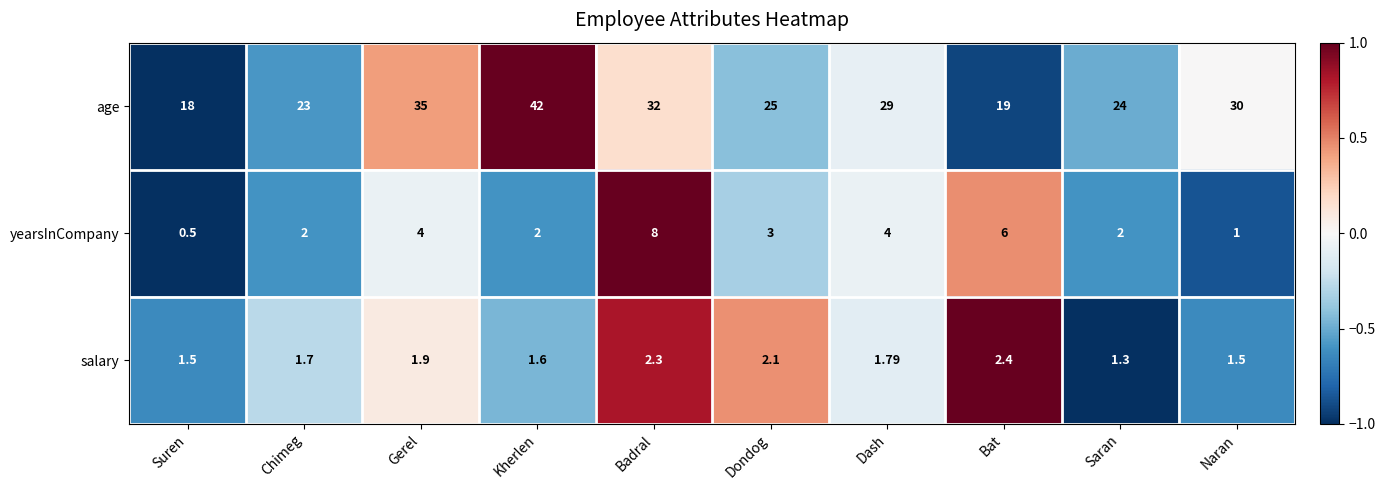

List the series in order of their peak value, highest first.

age, yearsInCompany, salary